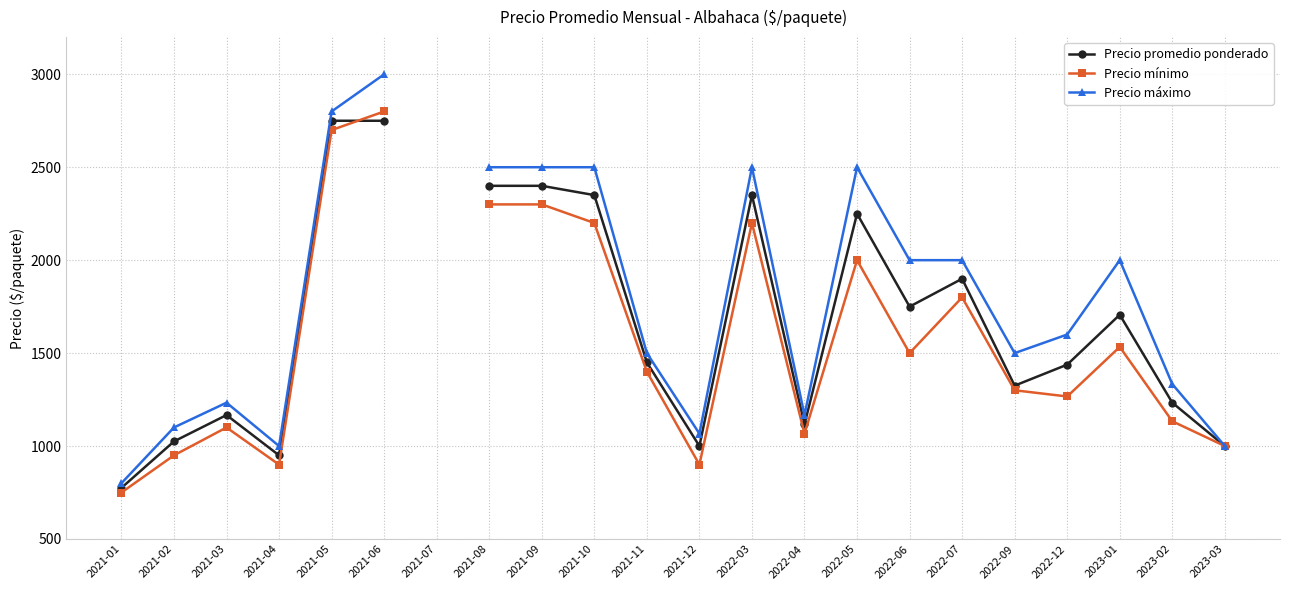

How many data points in Precio promedio ponderado are above 1706?

10